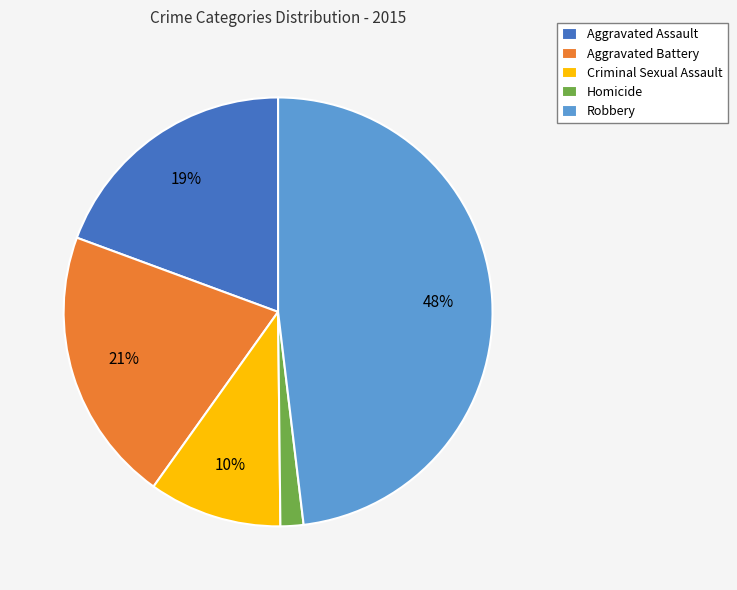

To the nearest percent, what is the combined percentage of Aggravated Battery and Criminal Sexual Assault?

31%